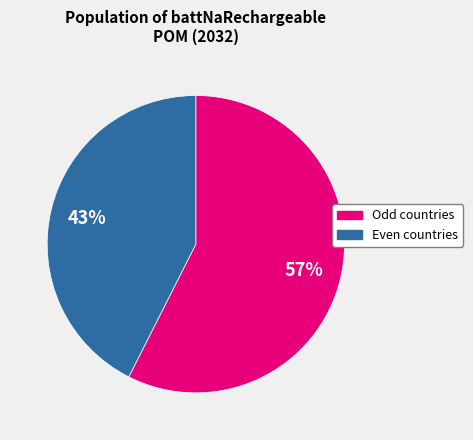

To the nearest percent, what is the average slice percentage?

50%